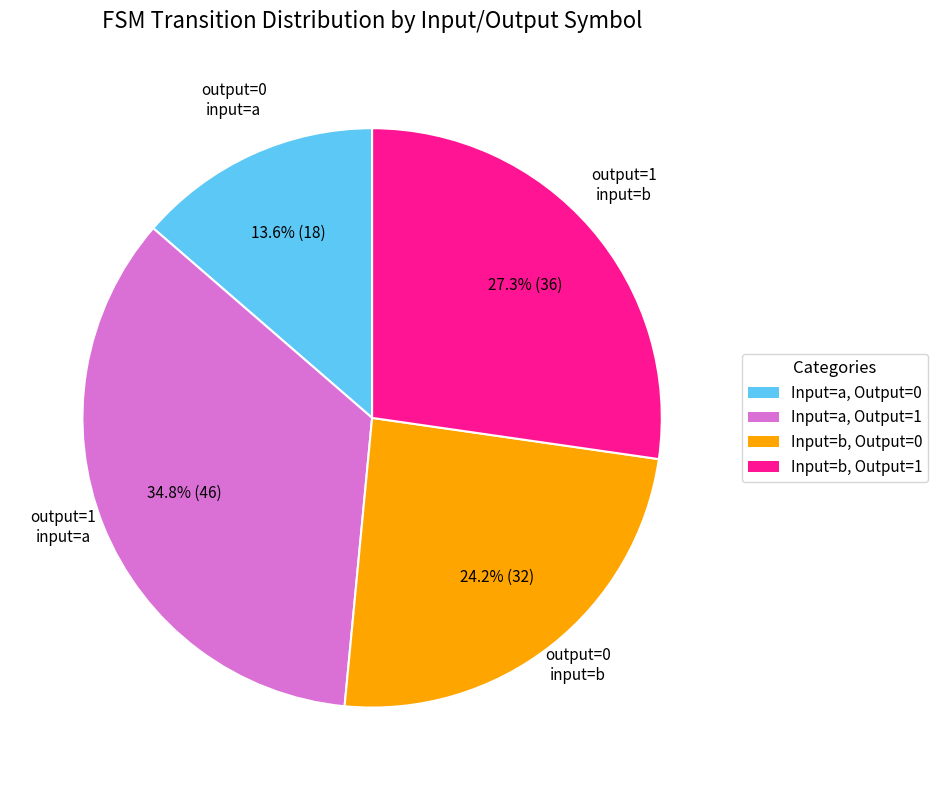

Combined, do Input=a, Output=0 and Input=b, Output=0 account for over 50%?

No